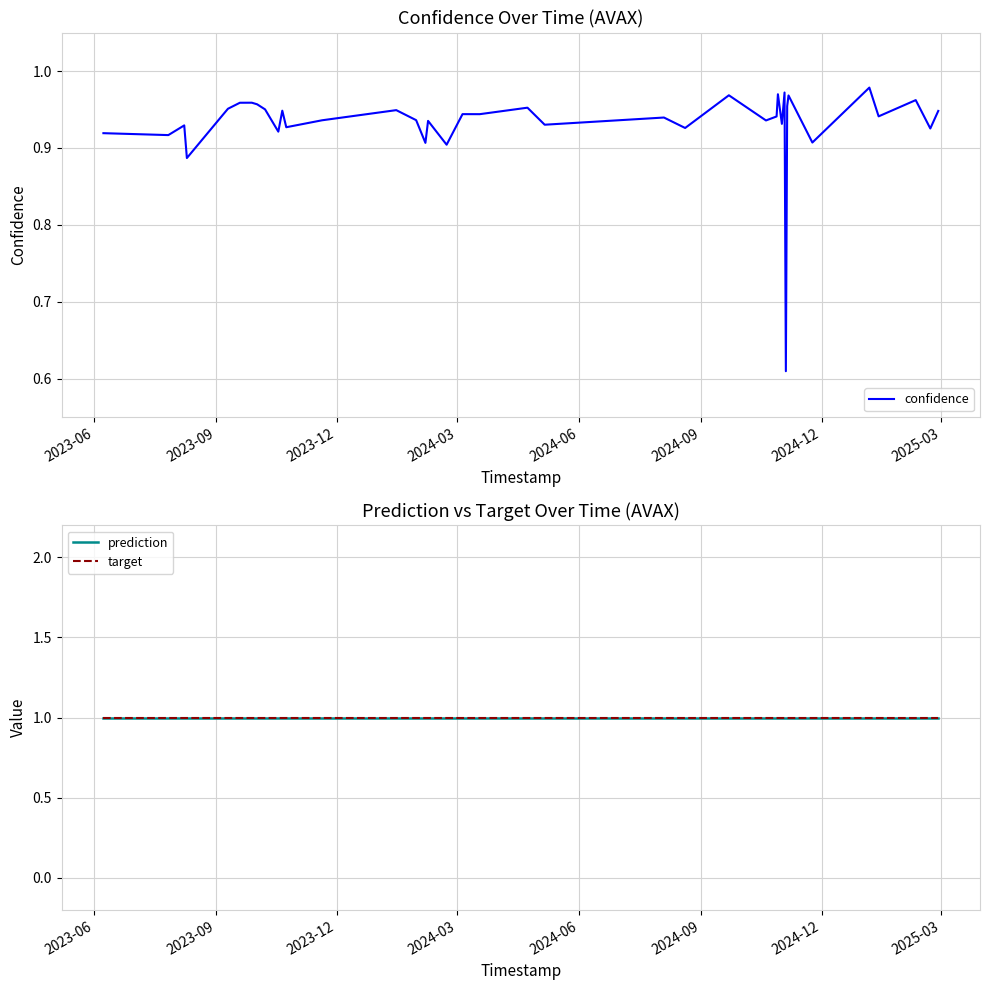

Which category has the highest value across all series?

2023-06